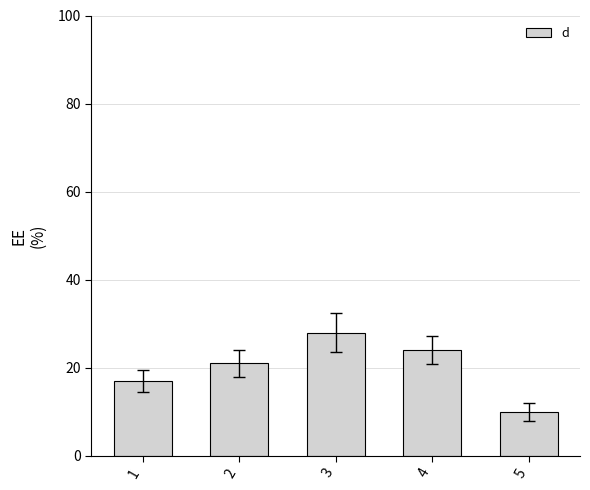

What is the sum of all values?

100